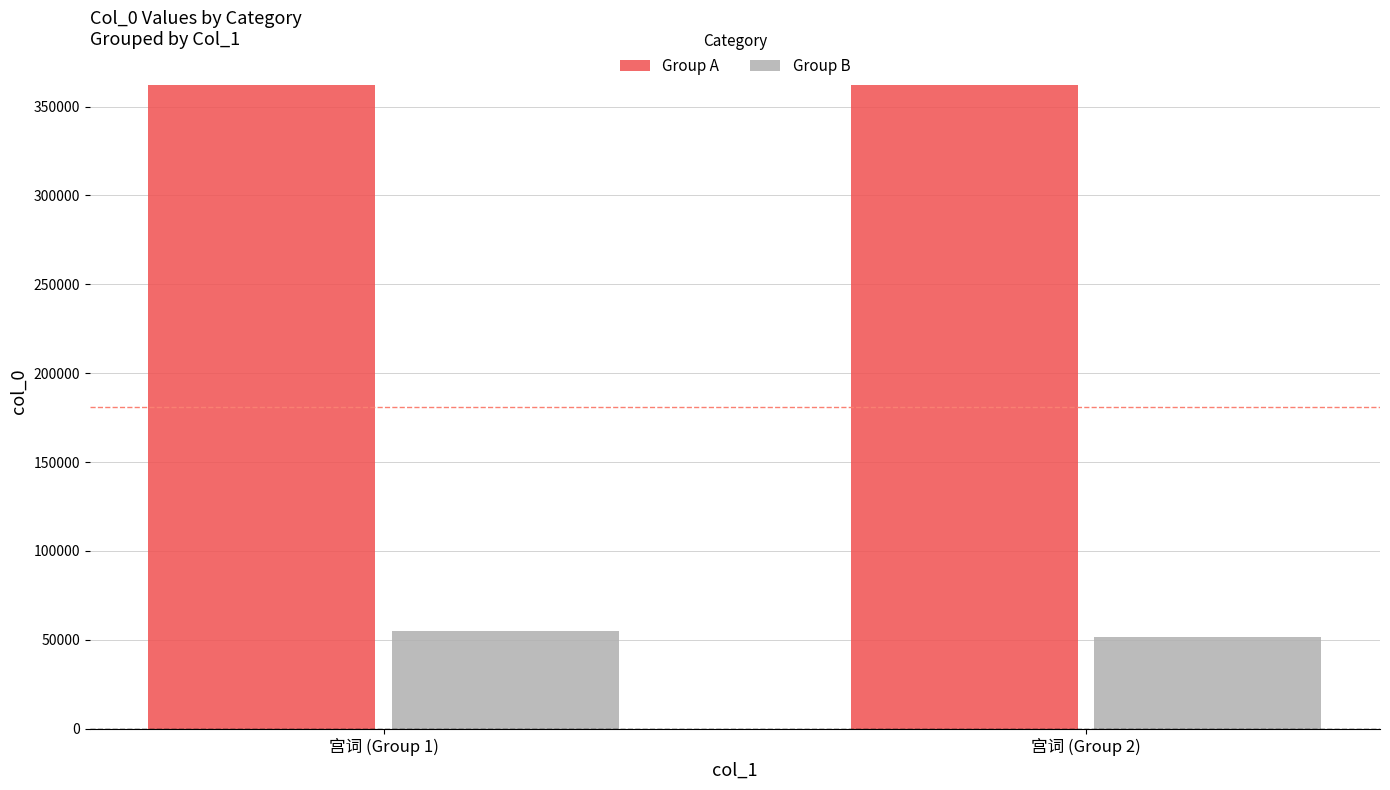

How many bars are there in total?

4